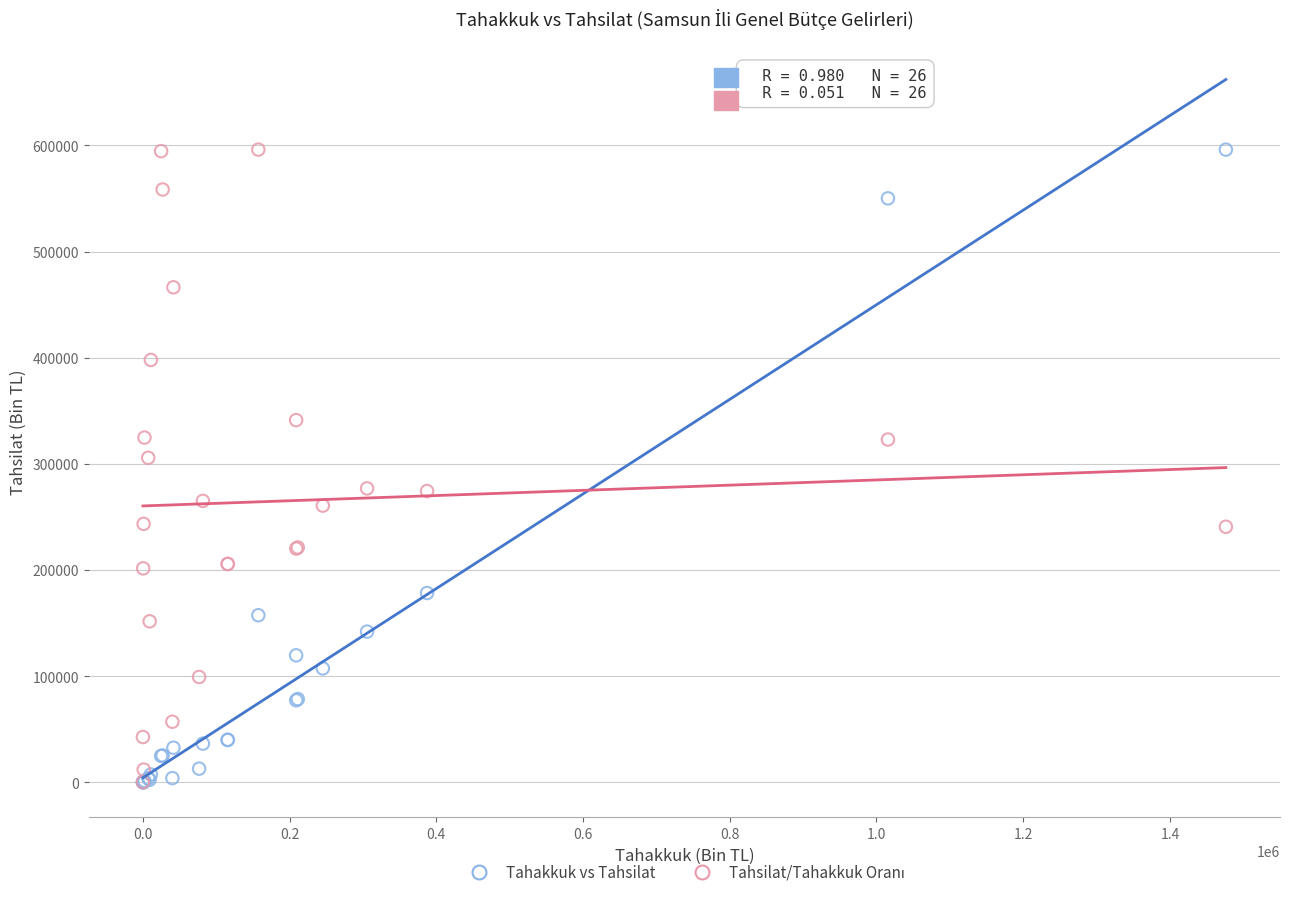

Across all series, what Y value is closest to 298053?

305689.6